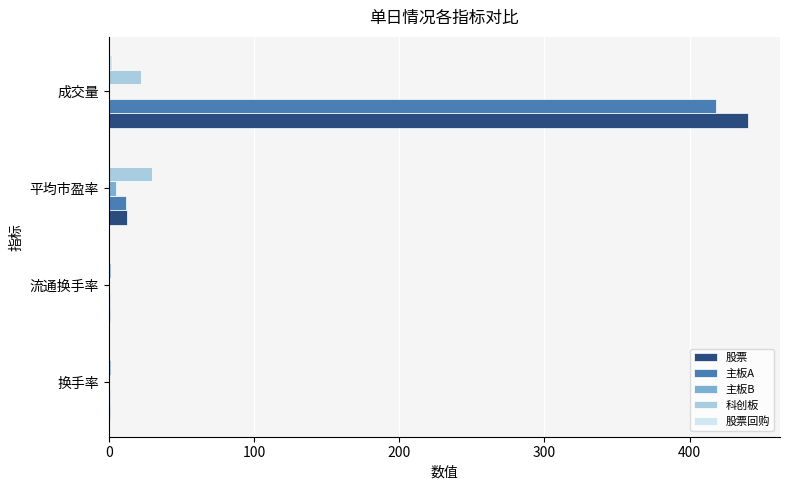

Where is 股票 nearest to the value 220?

平均市盈率